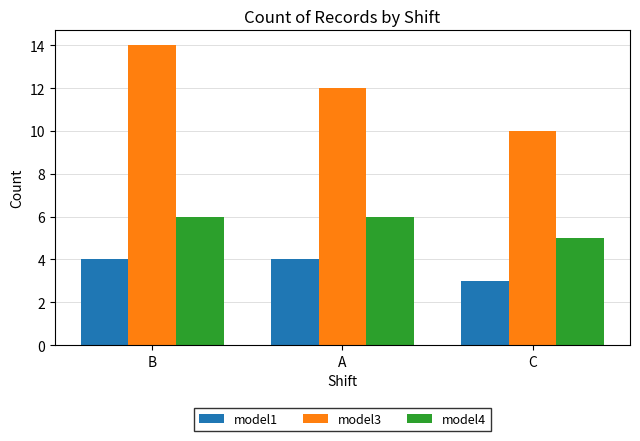

How many data points does each series have?

3